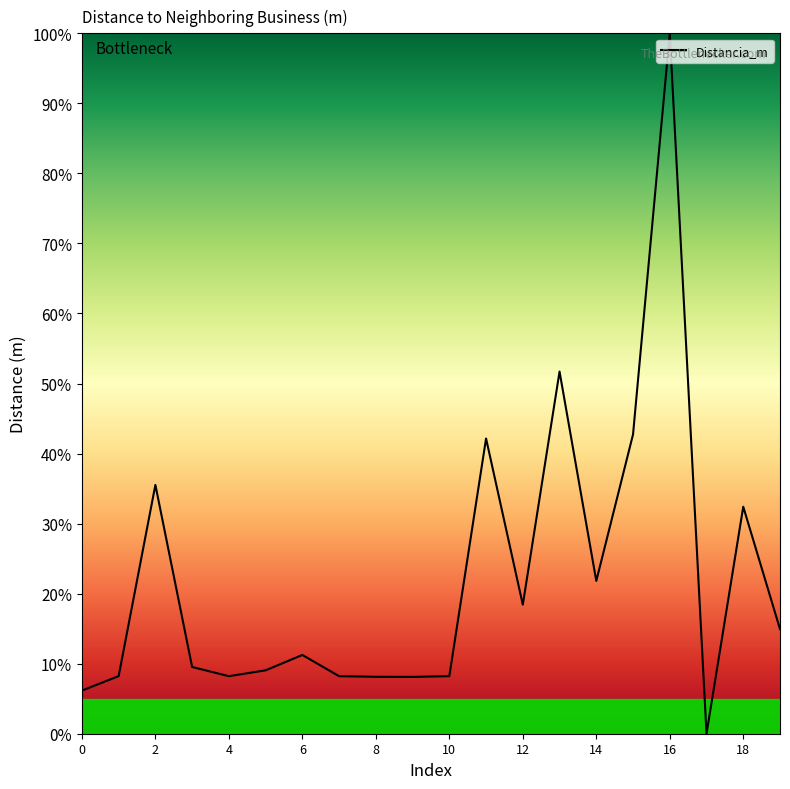

What is the greatest value displayed?

100.0